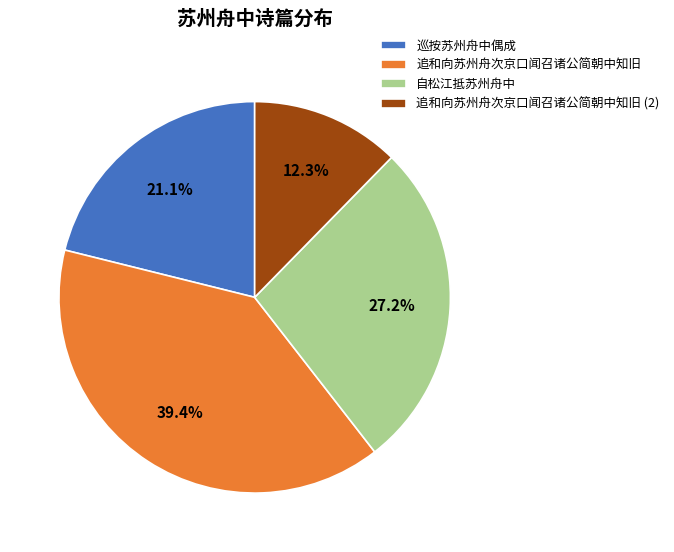

To the nearest percent, what is the combined percentage of 自松江抵苏州舟中 and 追和向苏州舟次京口闻召诸公简朝中知旧?

67%